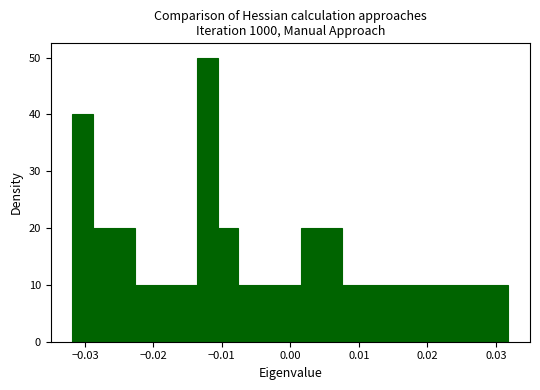

Read against the x-axis, roughly where is the centre of the tallest bar?

-0.012